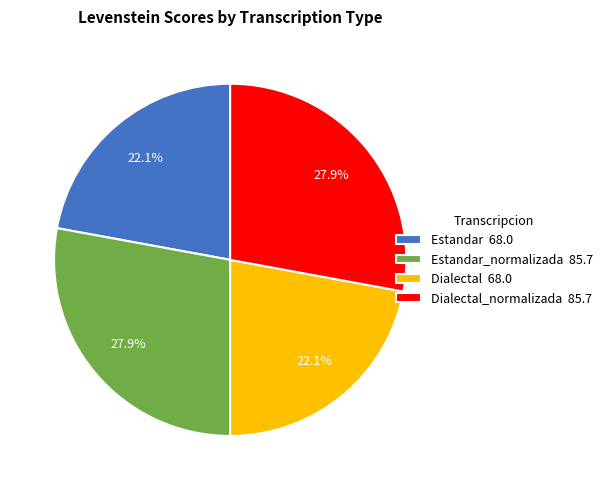

Count the number of slices in the pie.

4